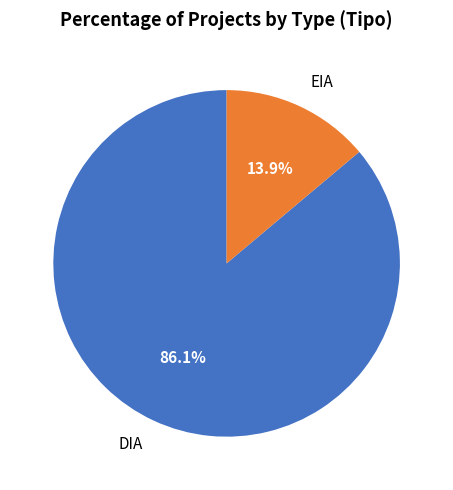

What is the majority slice?

DIA